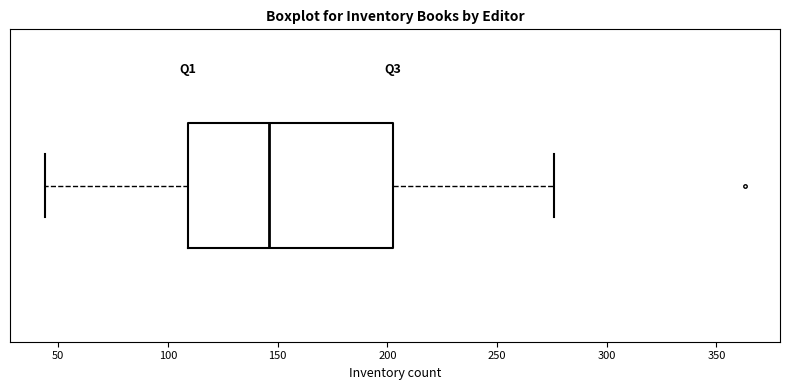

Read this box plot against the x-axis: the position of the median line, the range covered by the box, and the ends of both whiskers. The values are not printed on the chart, so give them approximately, as read against the axis.

median 145, box 110 to 205, whiskers 45 to 275